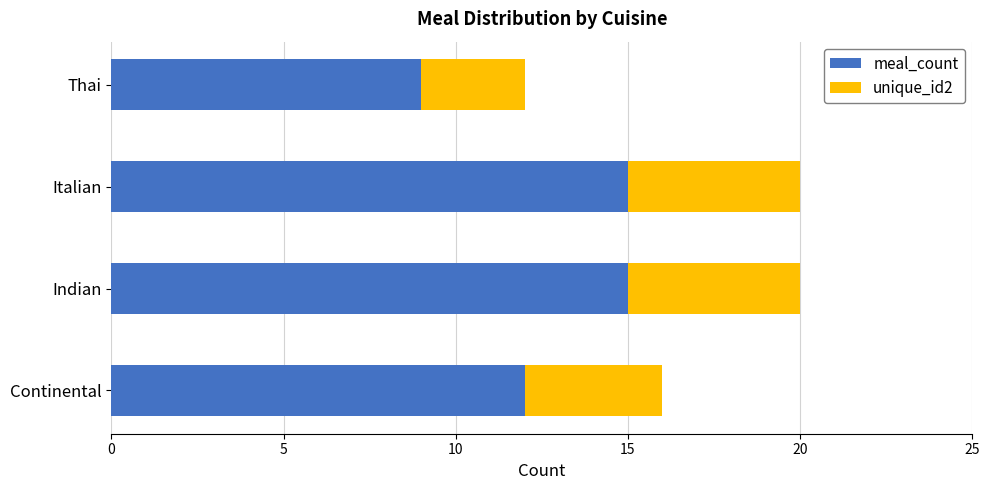

What is the total value across all series at Thai?

12